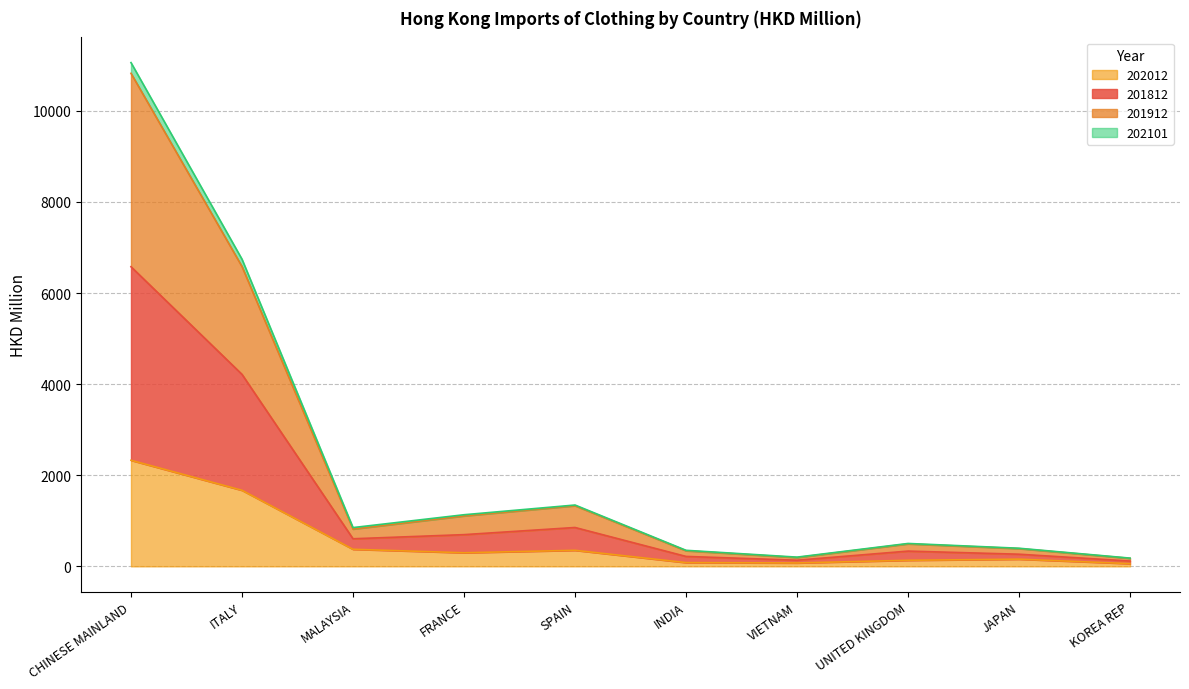

What is the label of the 10th point from the right?

CHINESE MAINLAND